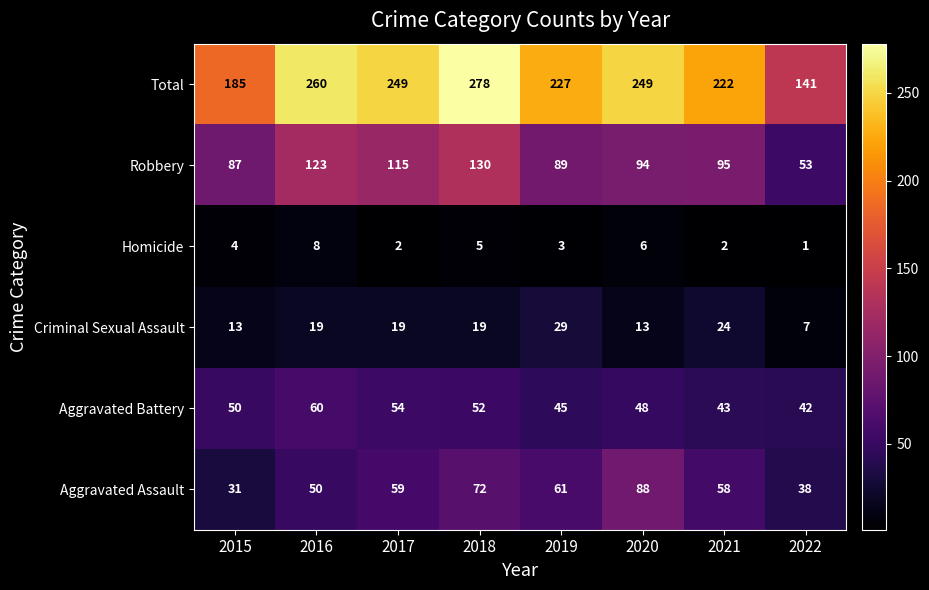

Where does the Robbery series first go above 95?

2016